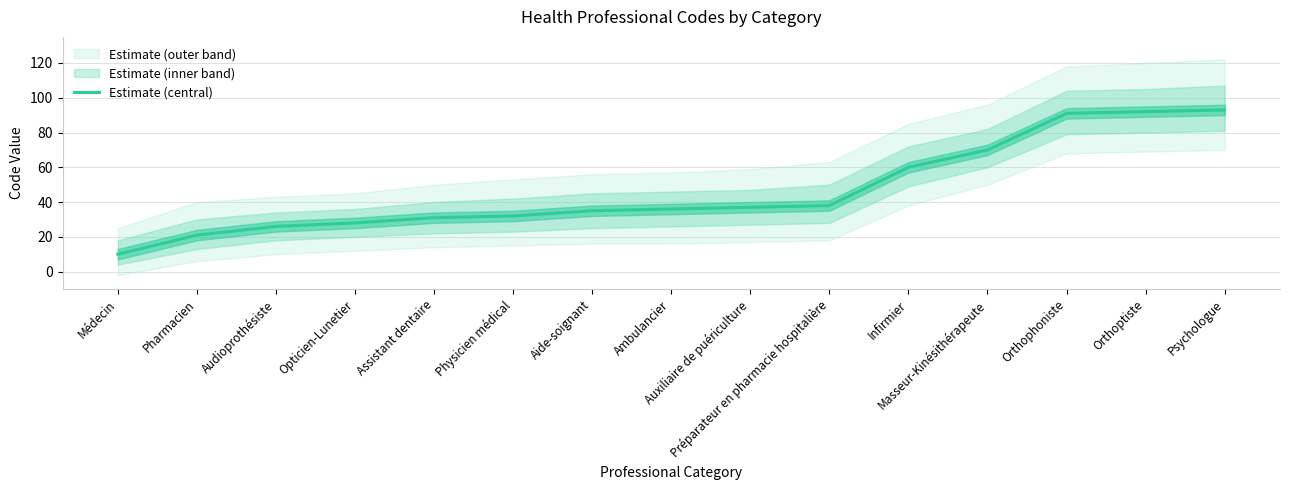

Which label corresponds to the largest value in the chart?

Psychologue